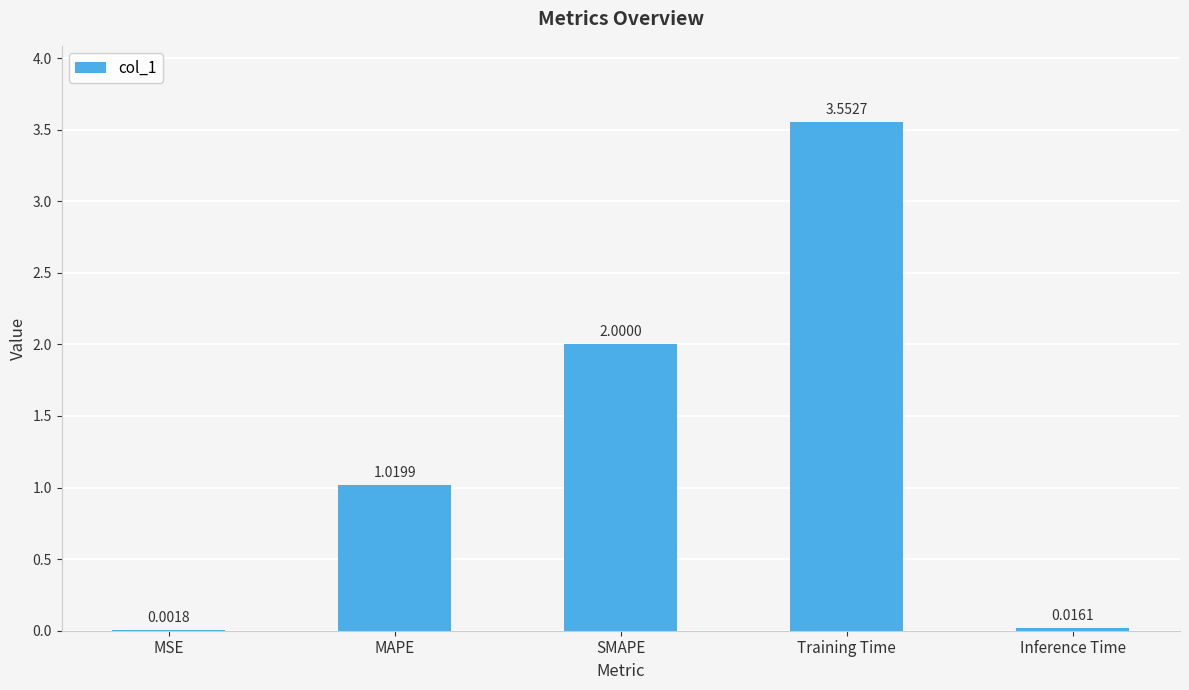

Between MAPE and Inference Time, which is larger?

MAPE